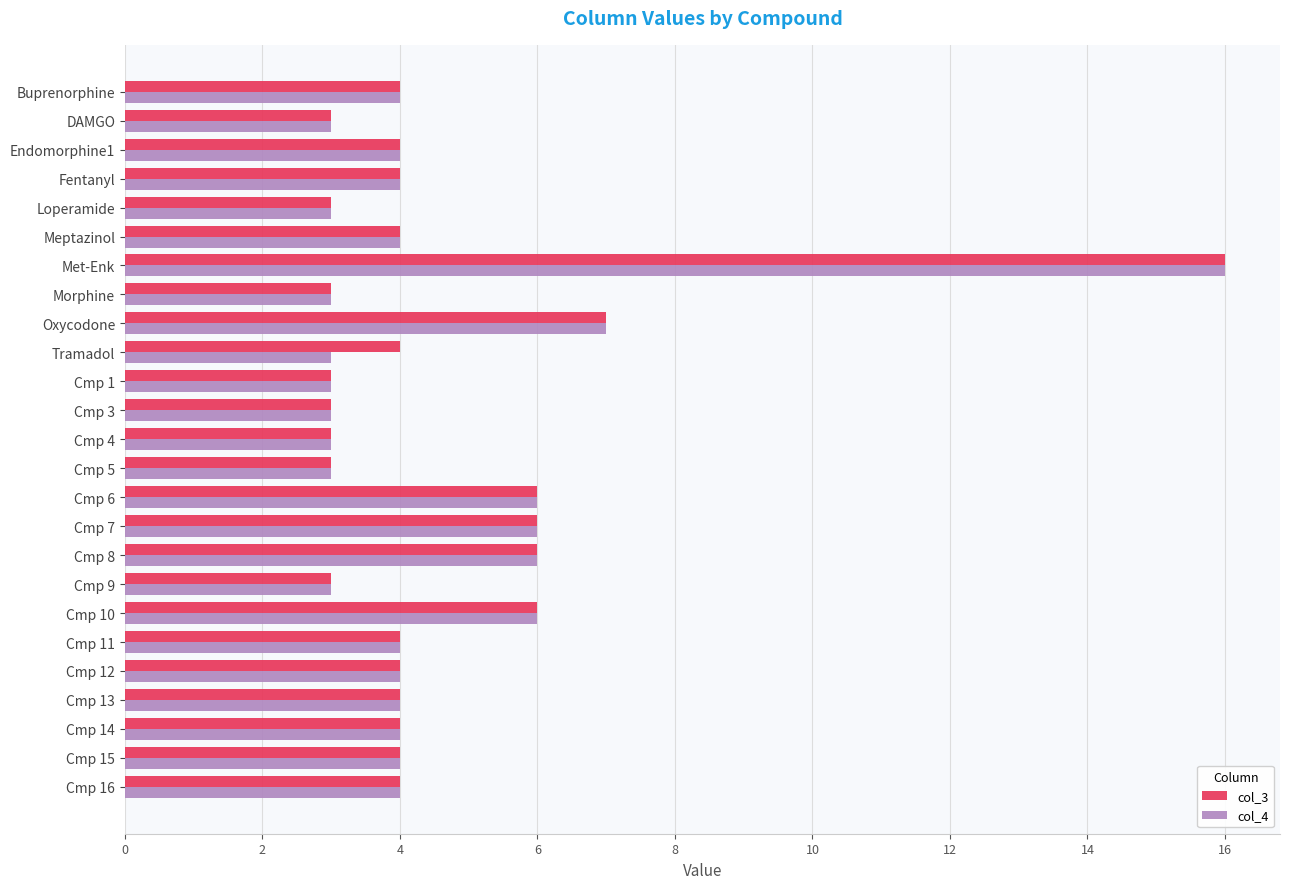

Which category has the highest value in the col_3 series?

Met-Enk